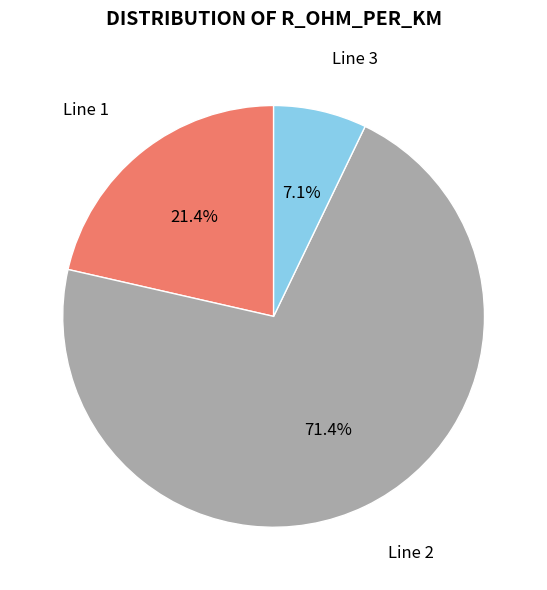

What is the majority slice?

Line 2